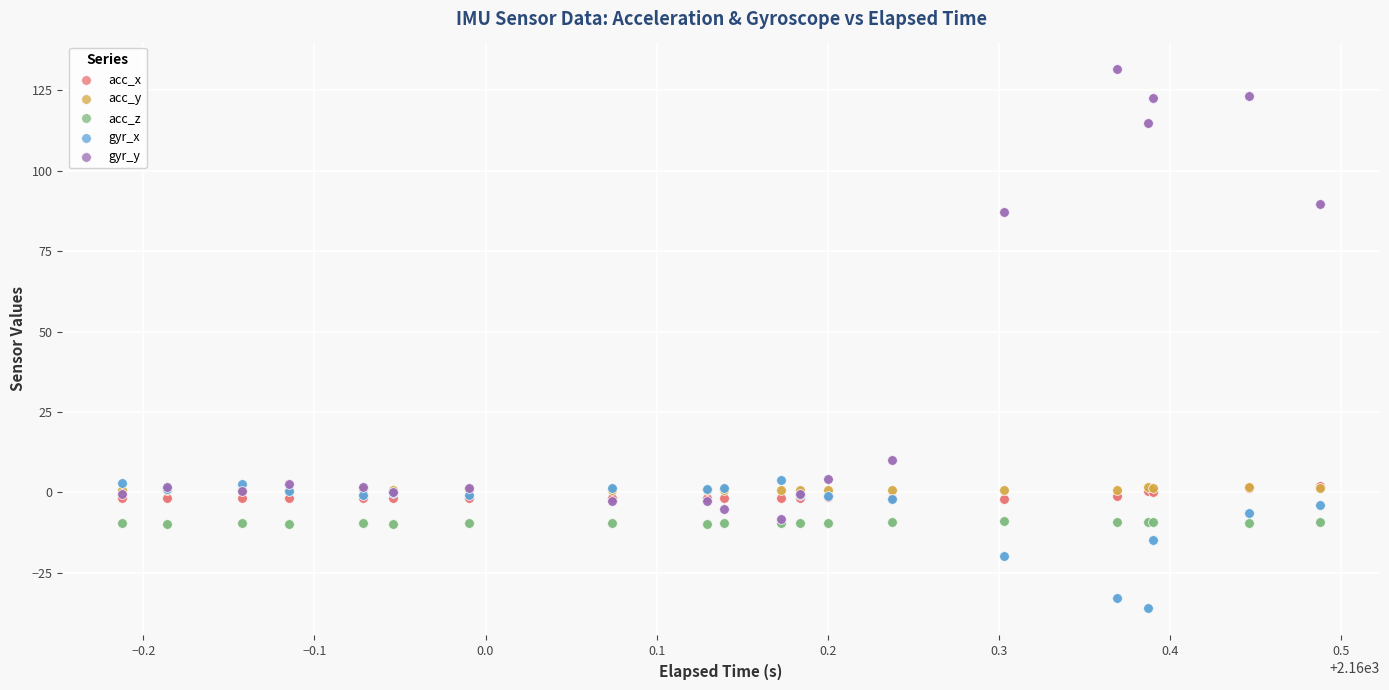

Which series reaches the maximum Y coordinate?

gyr_y